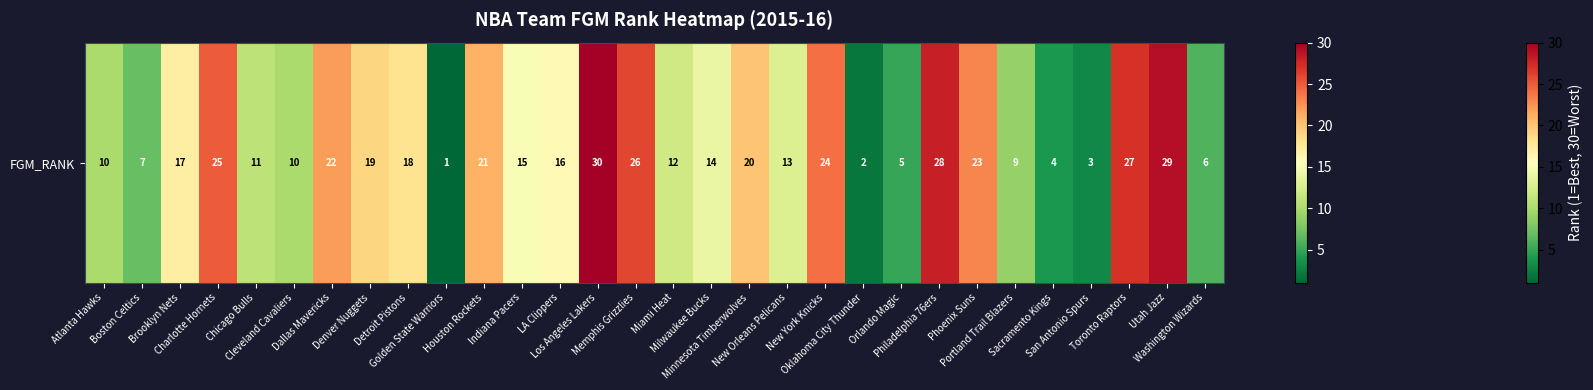

What is the difference between the second highest and minimum values?

28